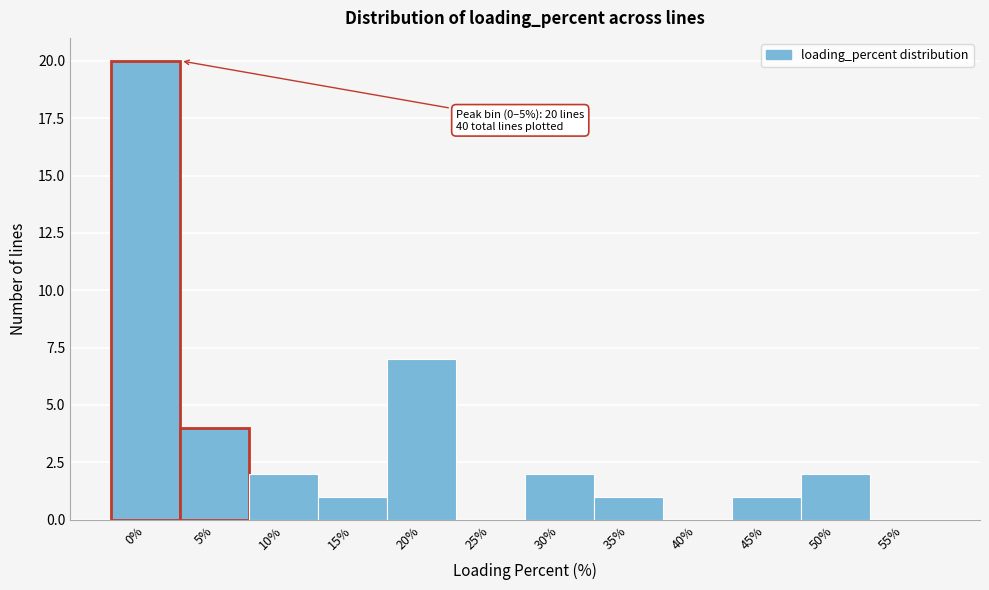

Reading left to right, transcribe all the data shown in this chart.

0%=20	5%=4	10%=2	15%=1	20%=7	25%=0	30%=2	35%=1	40%=0	45%=1	50%=2	55%=0